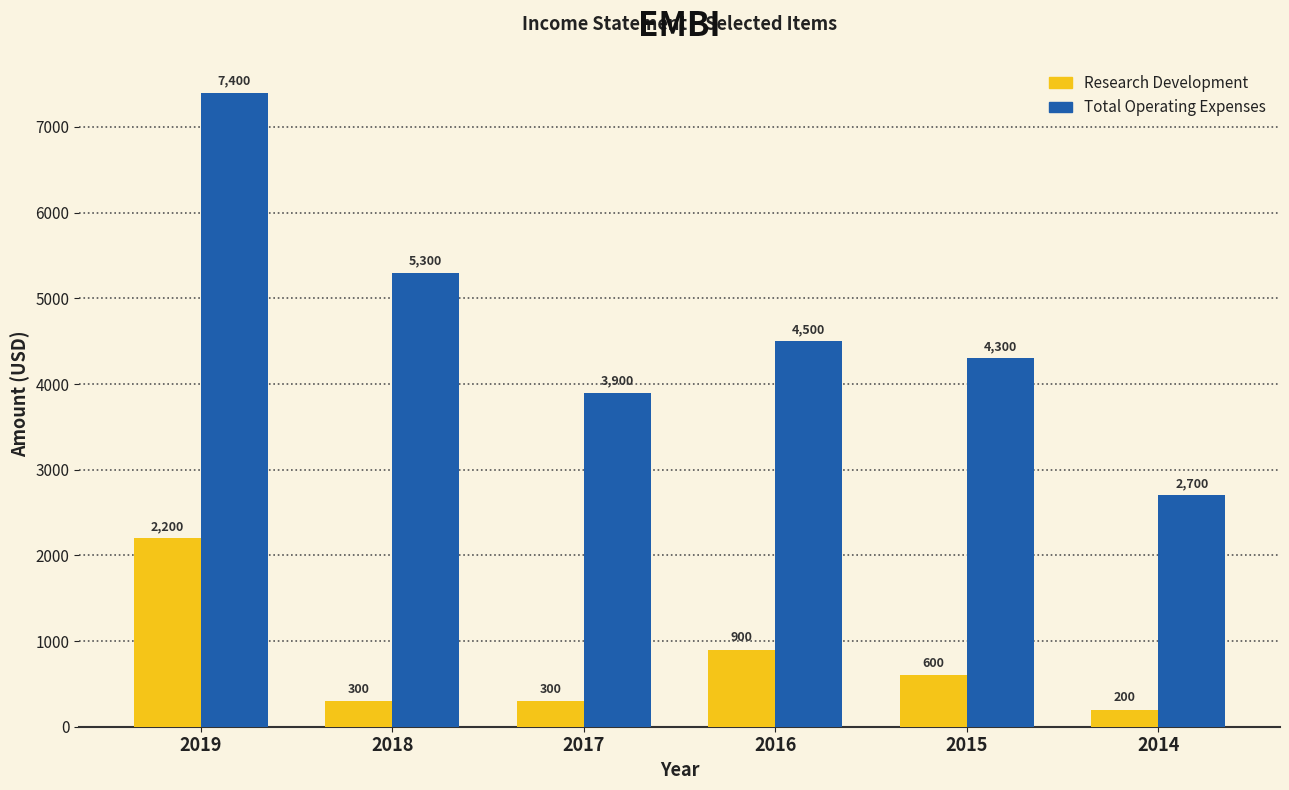

How many bars are there in total?

12